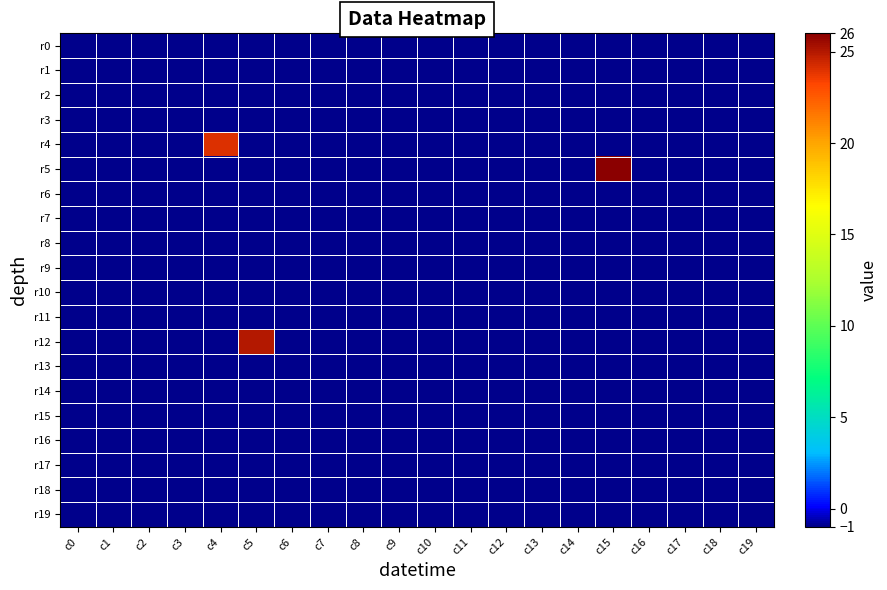

How many distinct data groups are displayed?

20